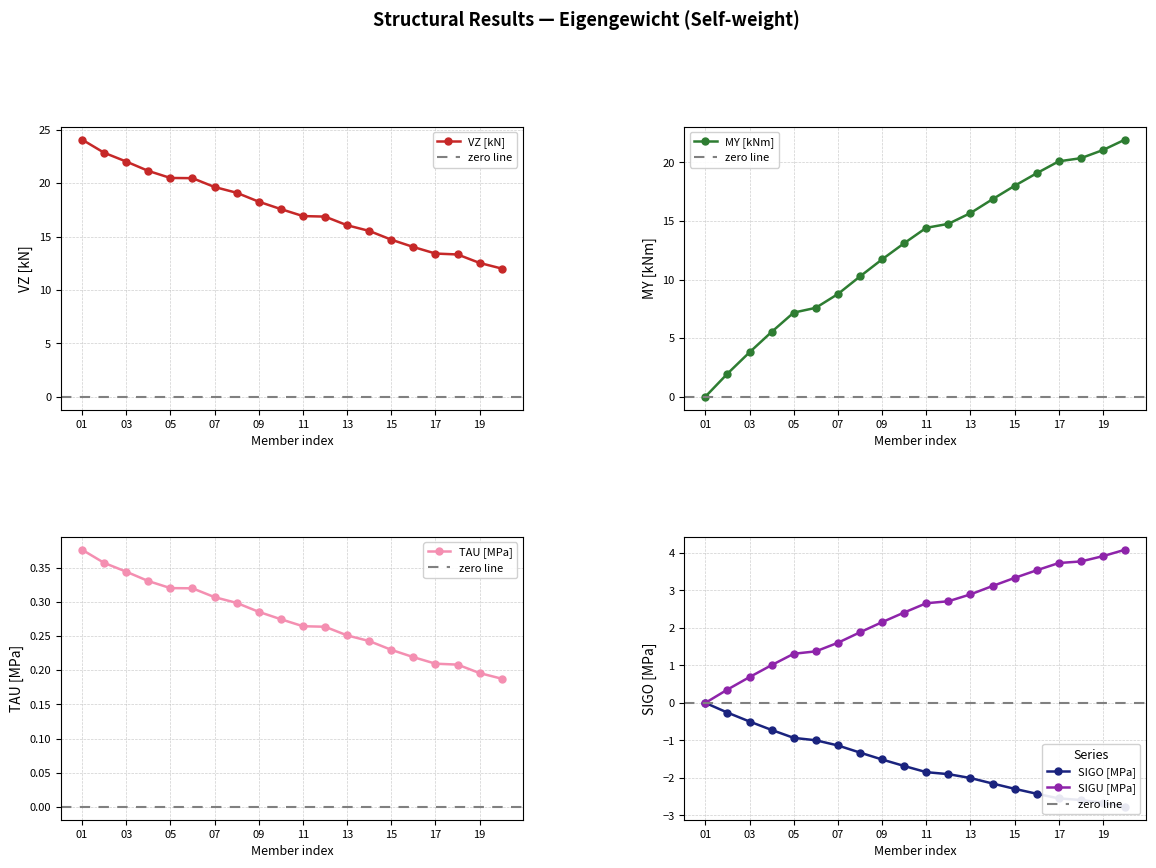

The MY [kNm] series shows 3.9 at 09. True or false?

False